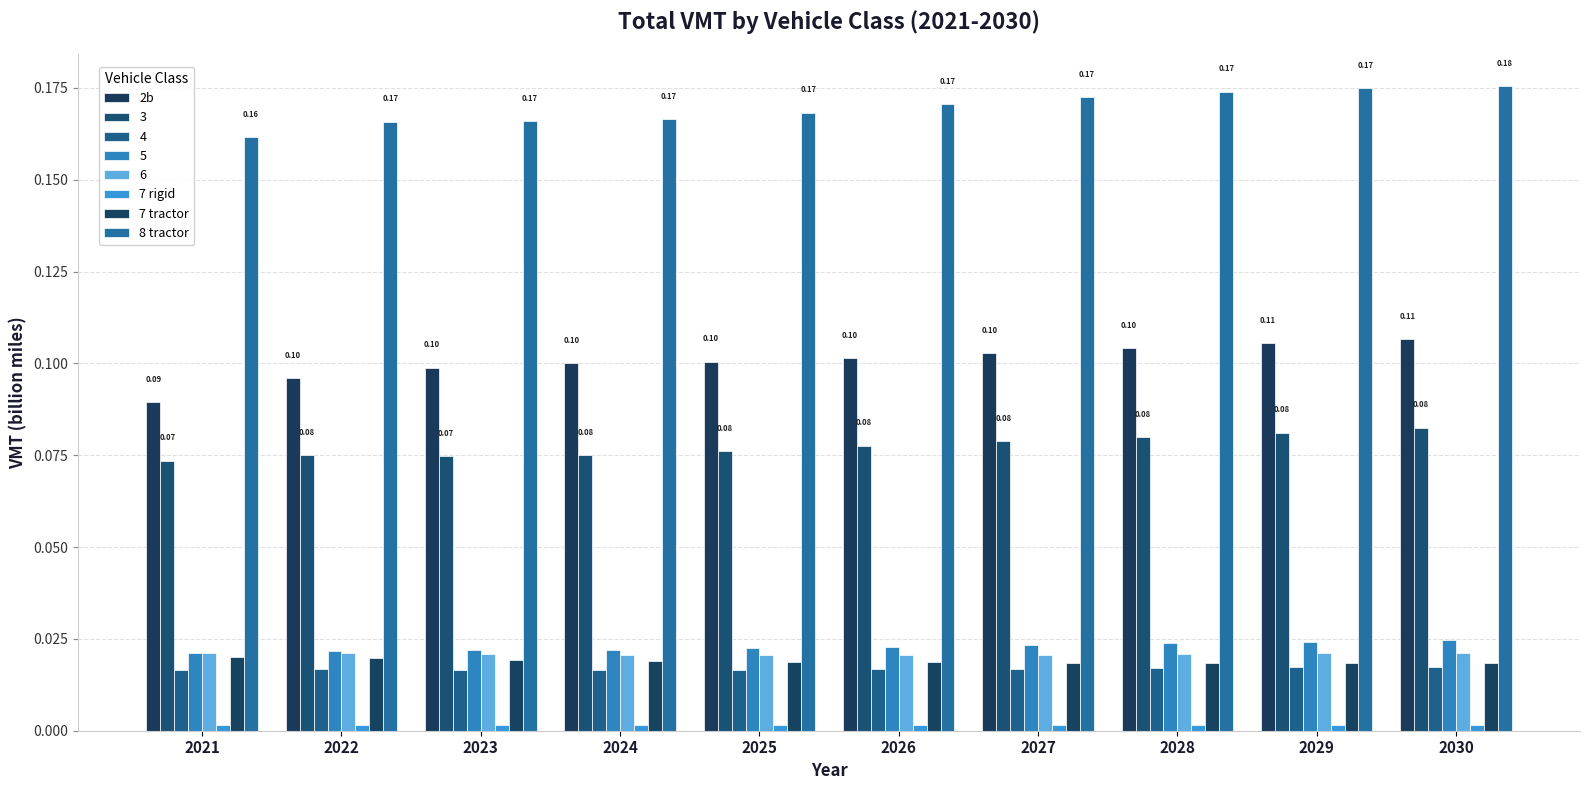

How many bars are there in total?

80